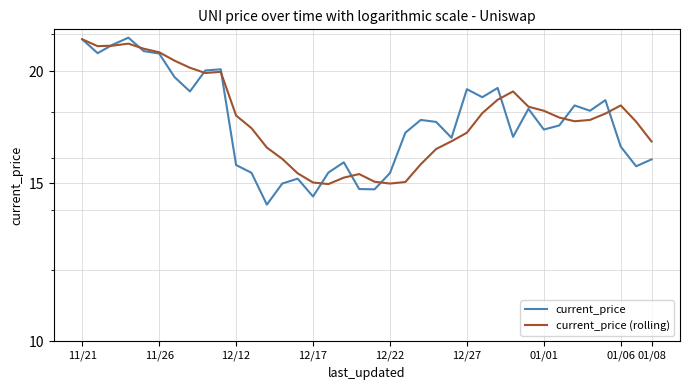

What is the total value across all series at 29?

36.4